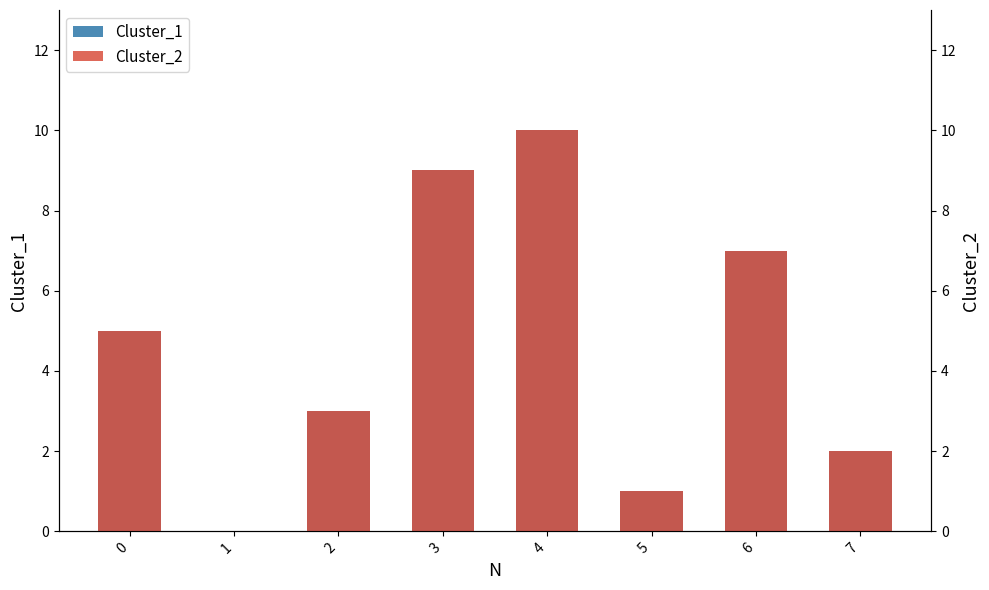

True or false: Cluster_1 has a value of 1 at 5.

True